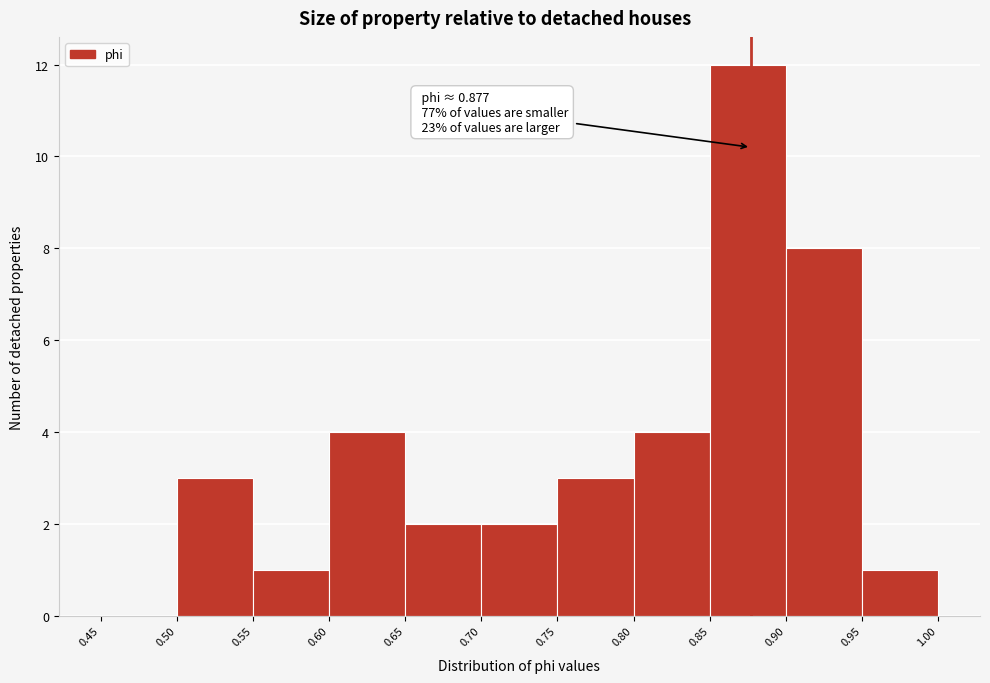

Which range on the x-axis has the tallest bar?

0.85 to 0.90